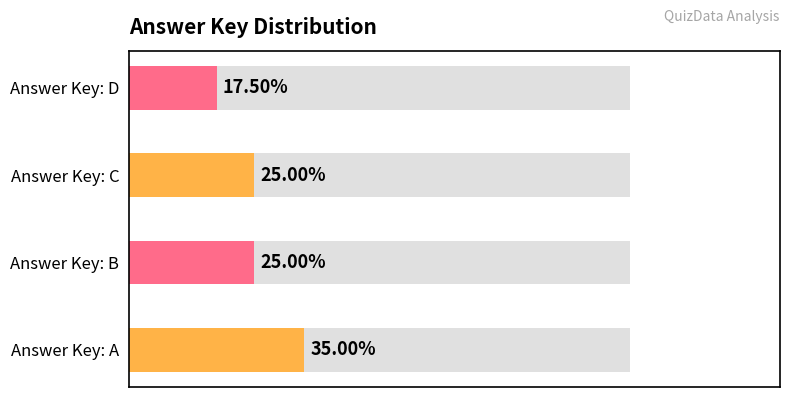

Rank the categories by value from highest to lowest.

A, B, C, D